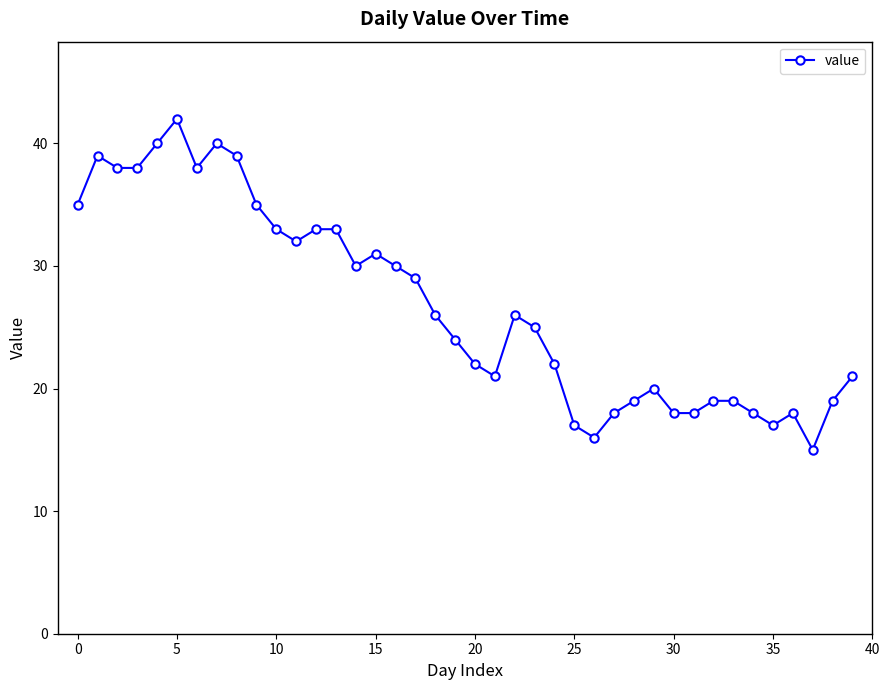

True or false: the data has more than 0 interior local peaks.

True